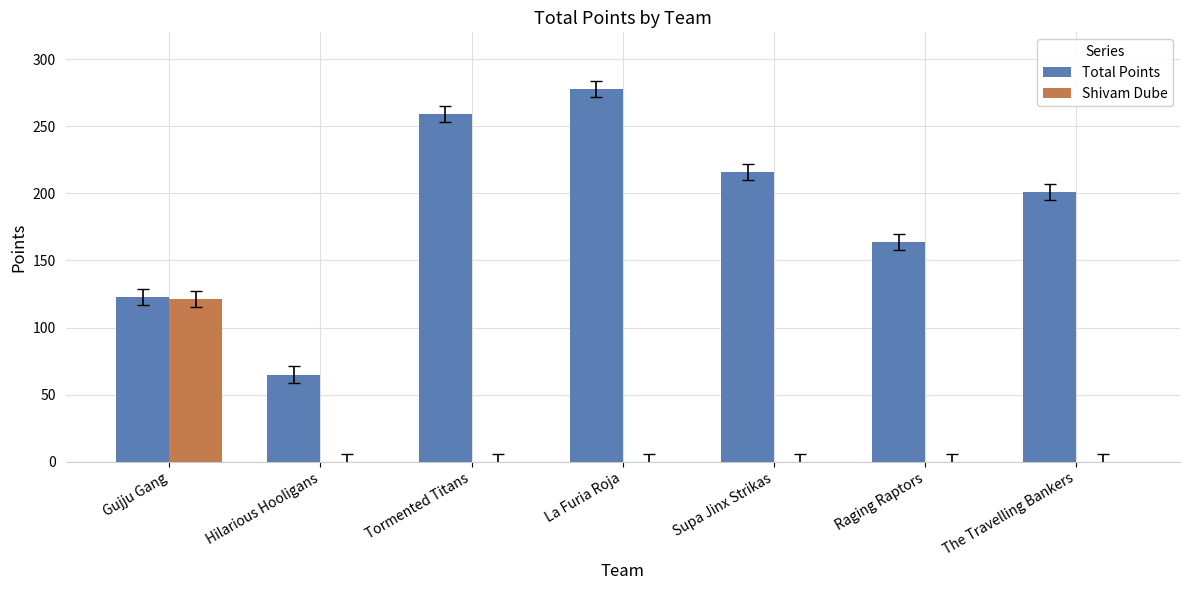

What is the average value of the Shivam Dube series?

17